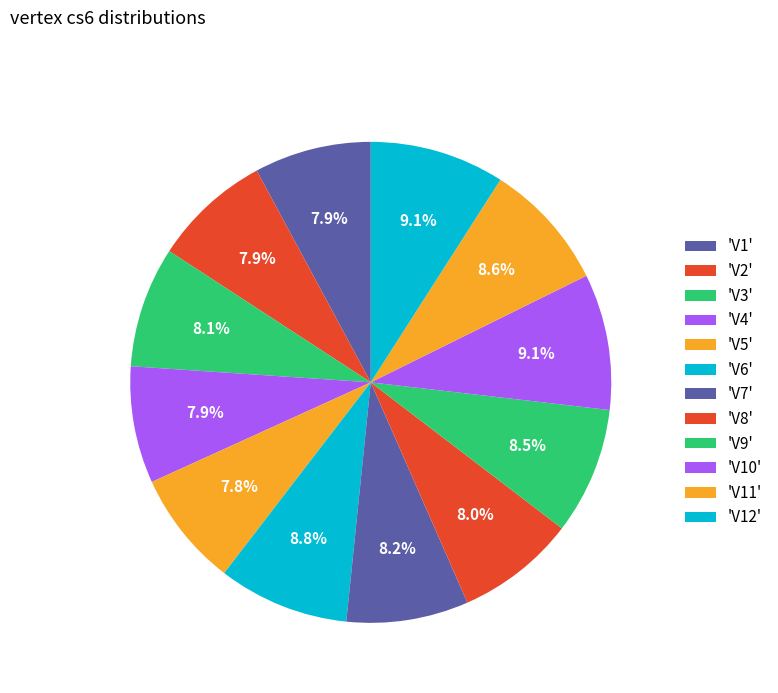

What is the smallest slice in the pie chart?

V5